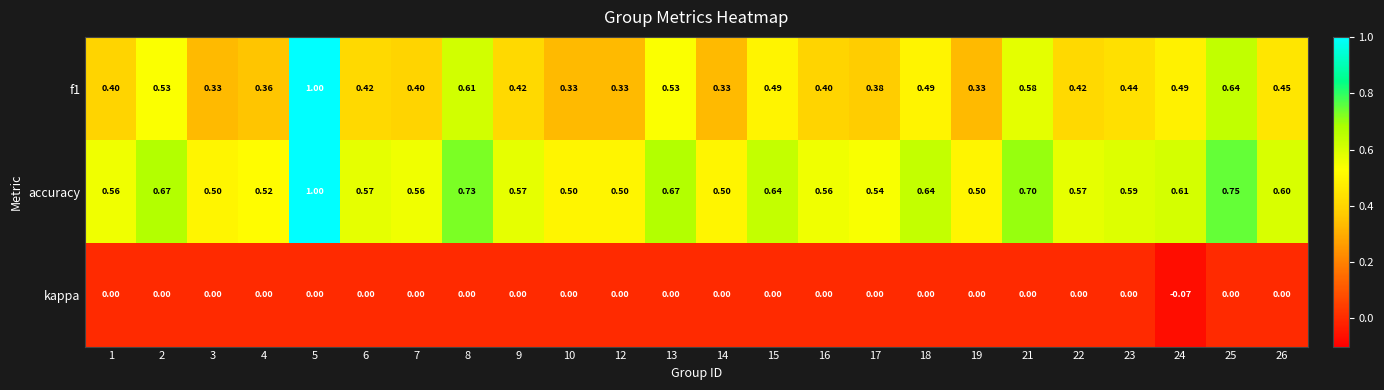

Which series has the largest total across all categories?

accuracy